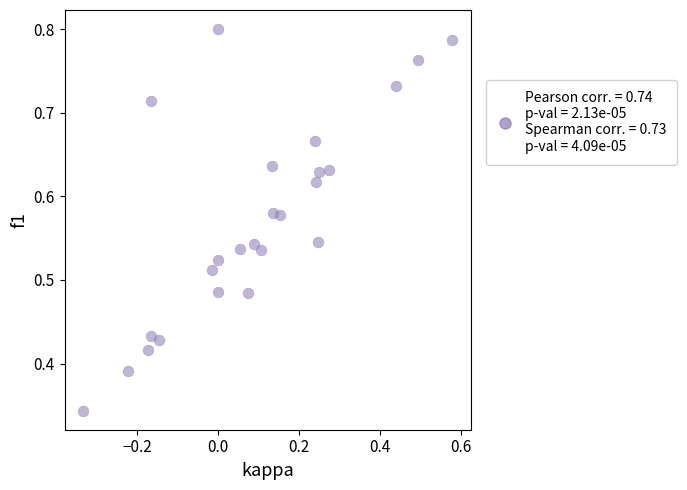

What is the range of X values (max minus min)?

0.9